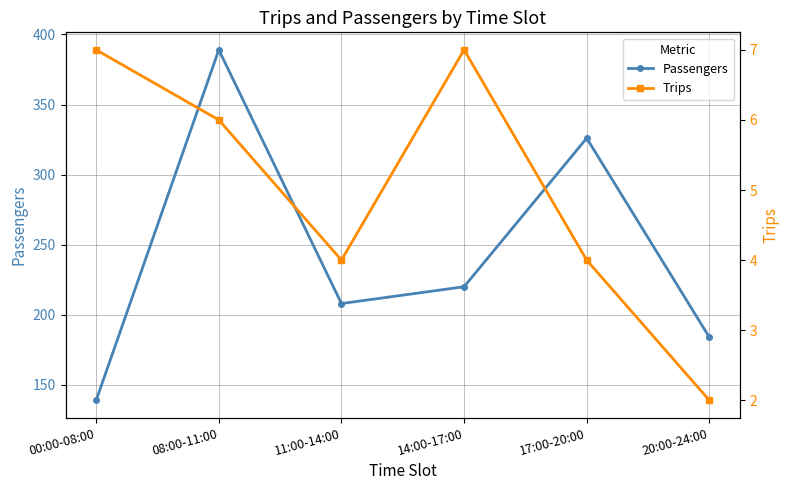

At how many categories does at least one series exceed 89?

6